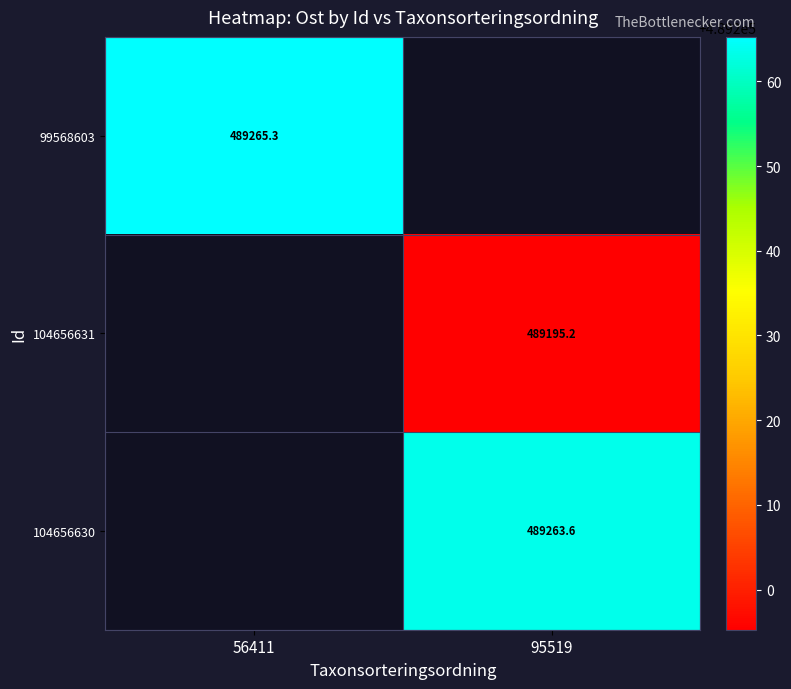

True or false: 104656630 has a value of 489263.6 at 95519.

True